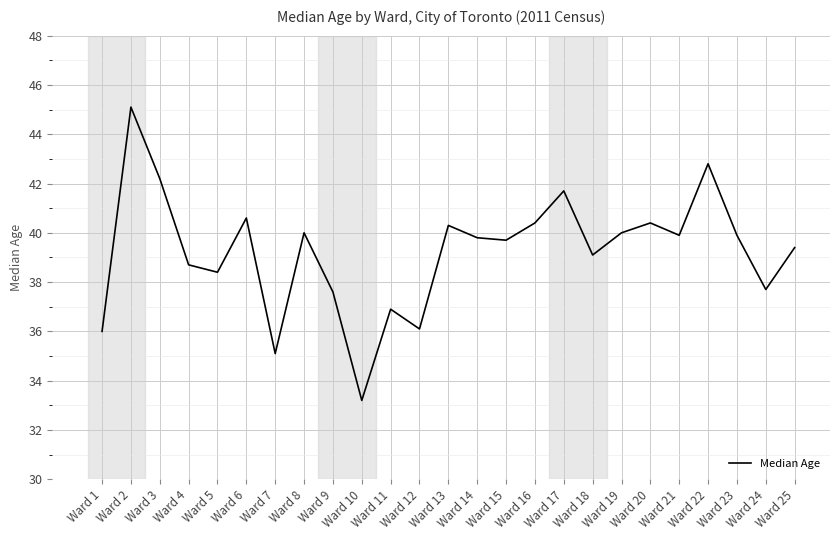

What is the difference between the second highest and minimum values?

9.6